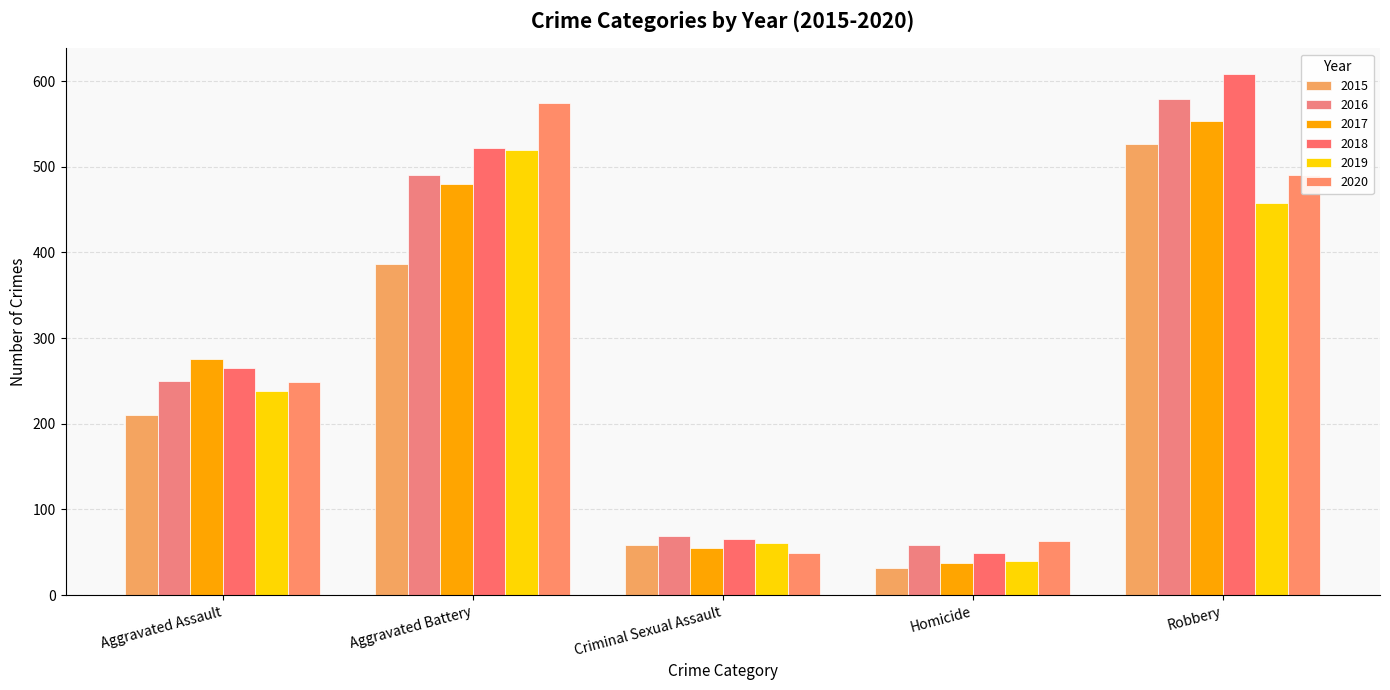

Which series has the widest spread of values?

2018